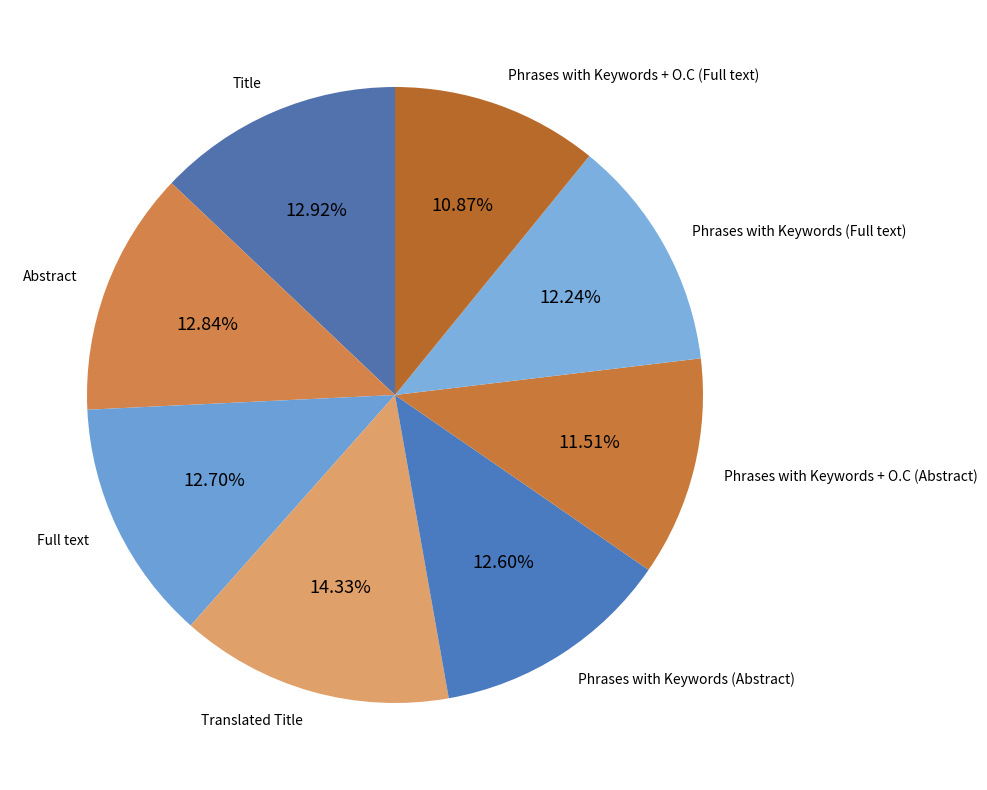

To the nearest percent, what is the combined percentage of Phrases with Keywords (Abstract) and Phrases with Keywords + O.C (Full text)?

23%